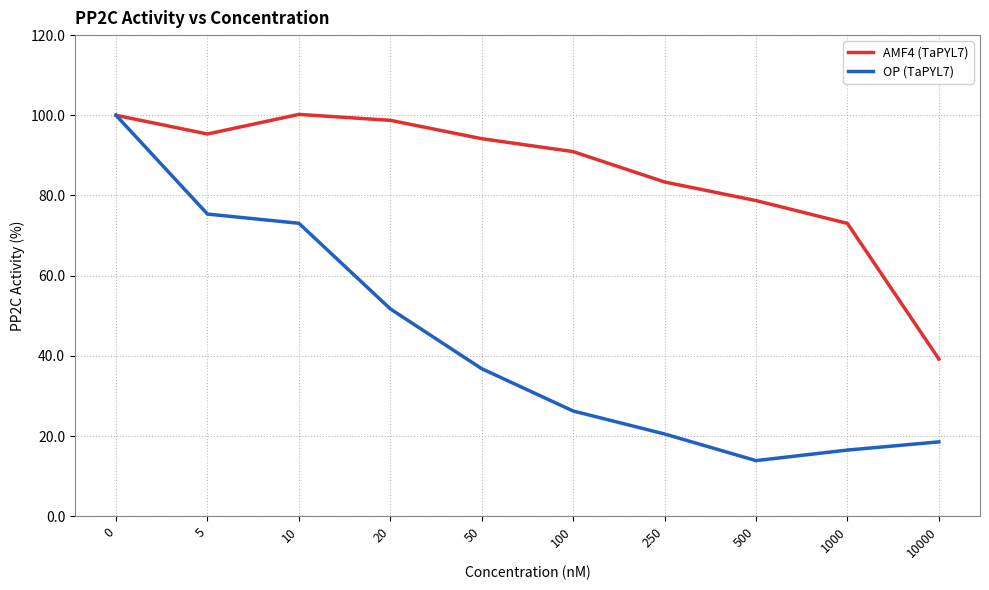

Which series changed the most between 5 and 10000?

OP (TaPYL7)